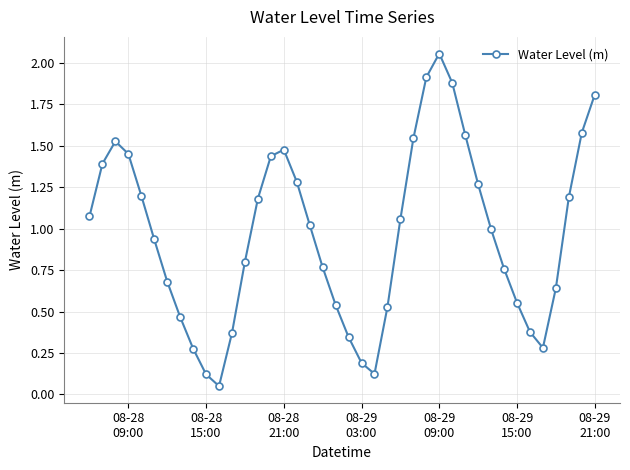

True or false: there are more than 0 points higher than both neighbors.

True